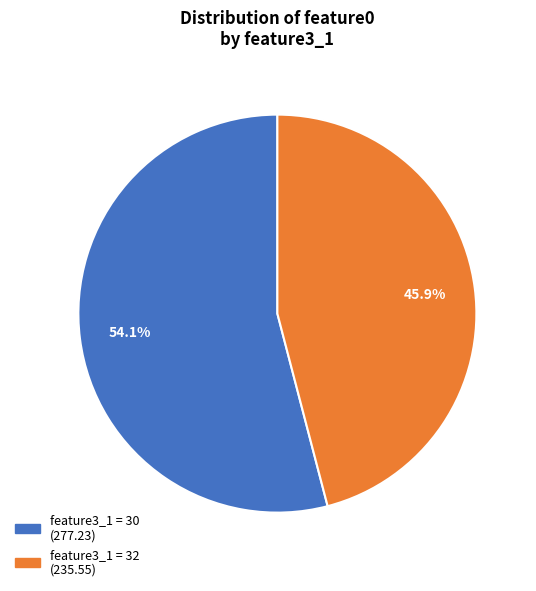

Does any single category account for the majority?

Yes